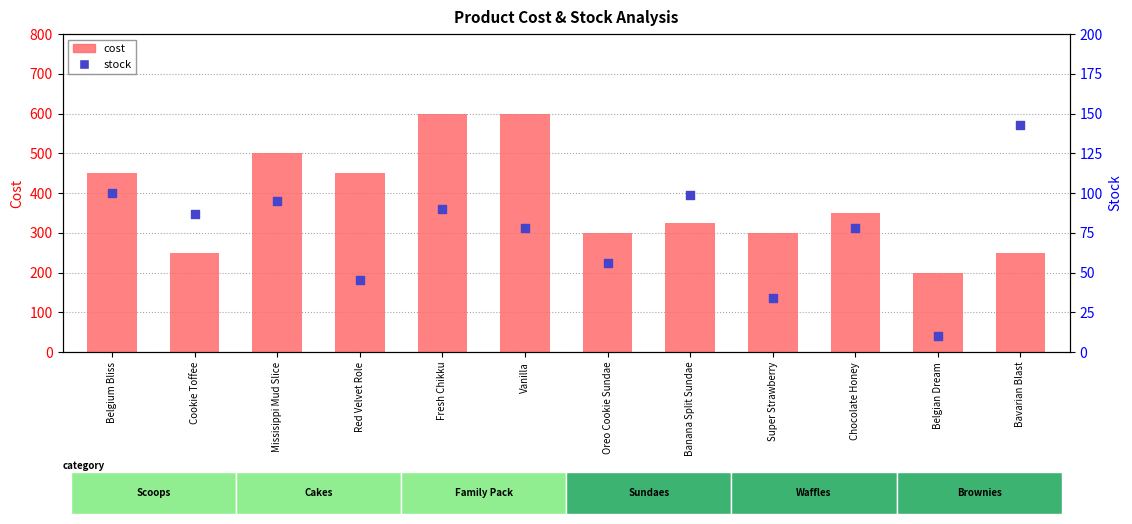

Is the value of stock at Belgian Dream greater than the value of cost at Oreo Cookie Sundae?

No